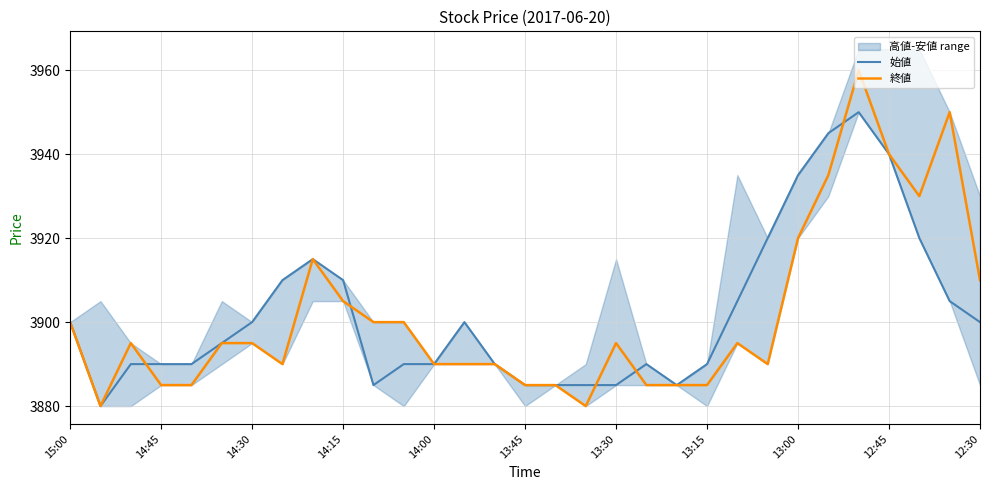

The value of 始値 at 14:45 is 3890. True or false?

True